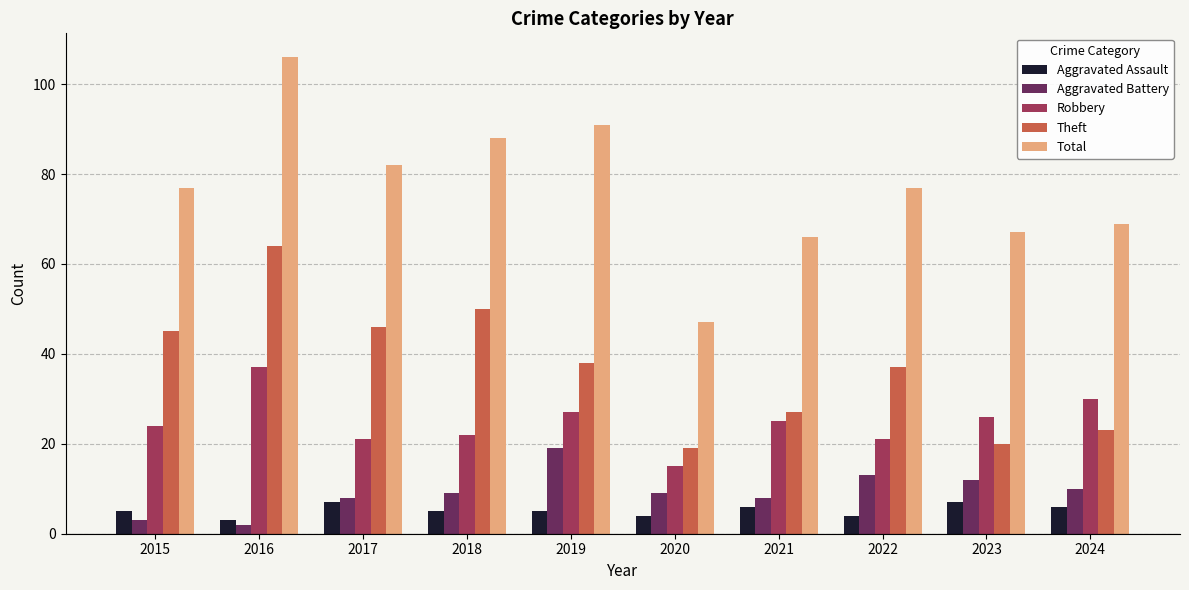

What are all the series names shown in the legend?

Aggravated Assault, Aggravated Battery, Robbery, Theft, Total